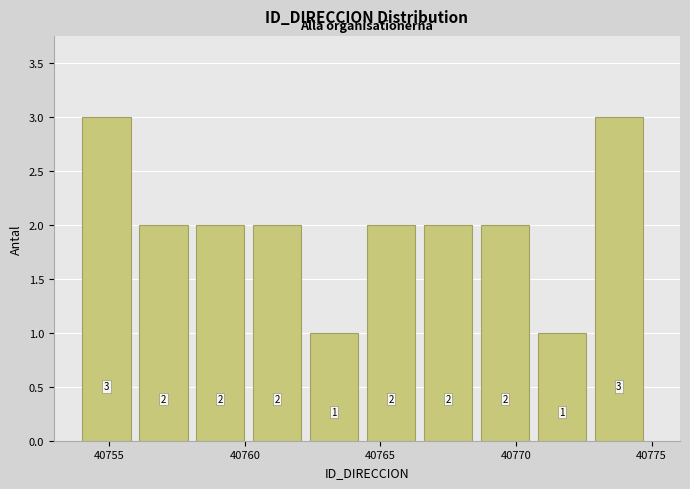

What is the height of the bar covering 40762.4 to 40764.5 on the x-axis? The bar edges are not printed on the chart, so give them approximately, as read against the axis.

1